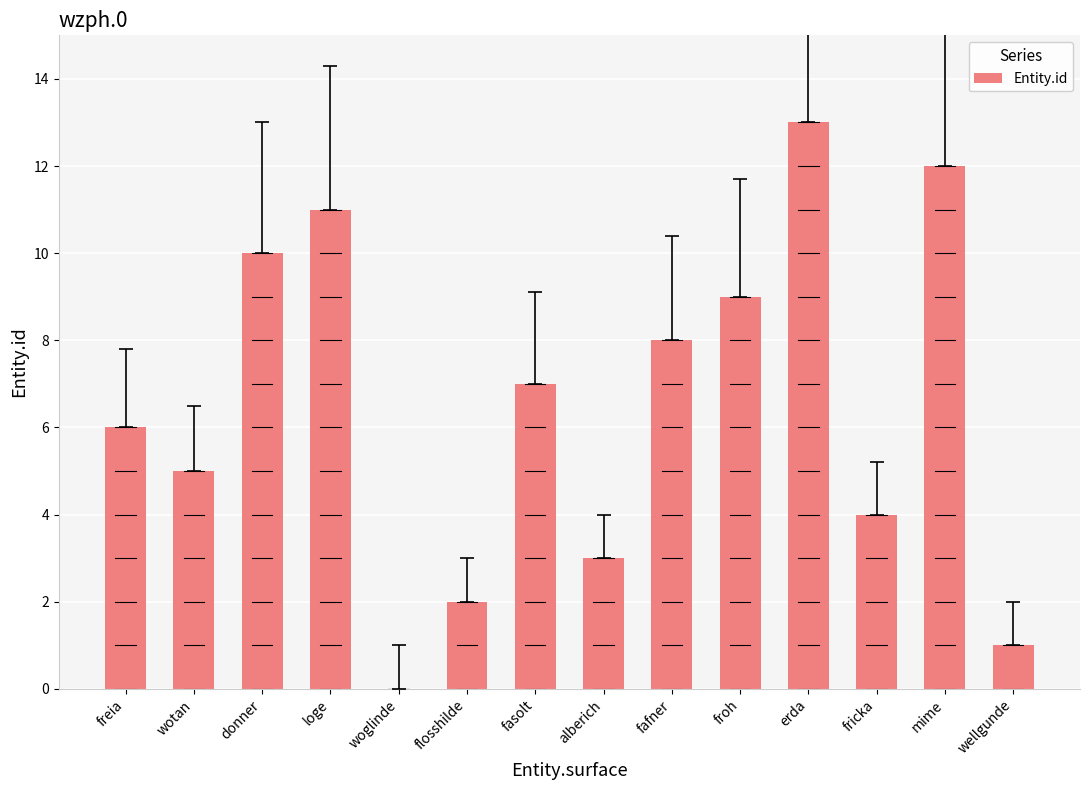

What is the sum of all values?

91